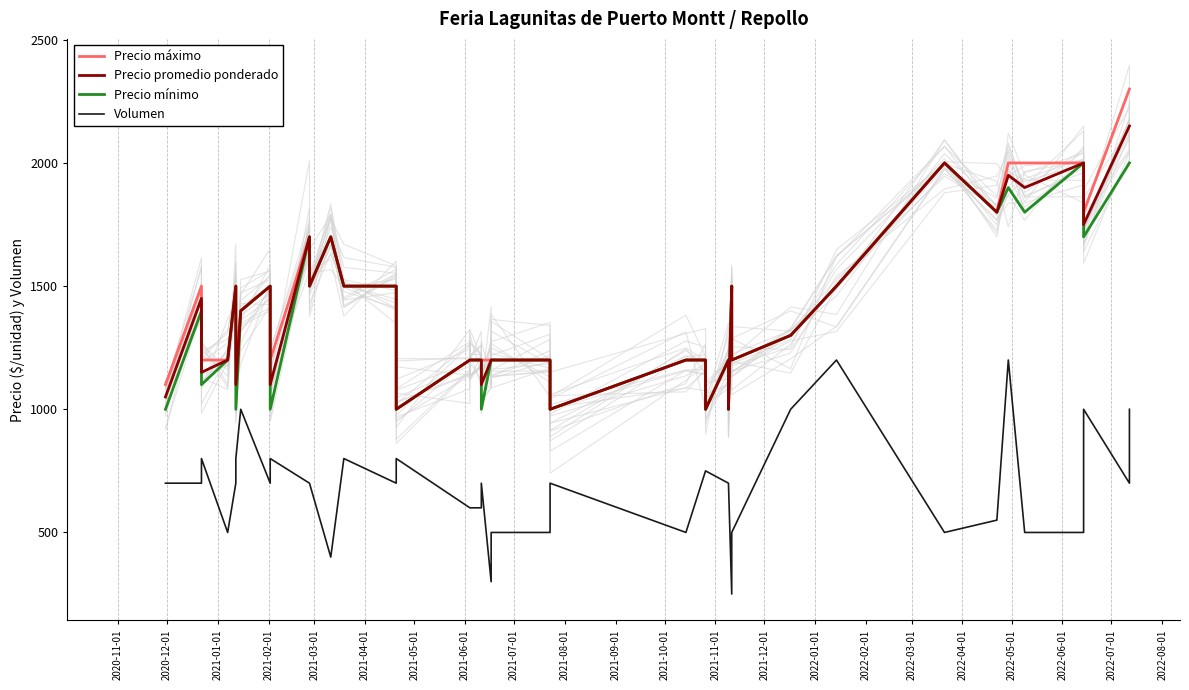

List the series in order of their peak value, lowest first.

Volumen, Precio mínimo, Precio promedio ponderado, Precio máximo